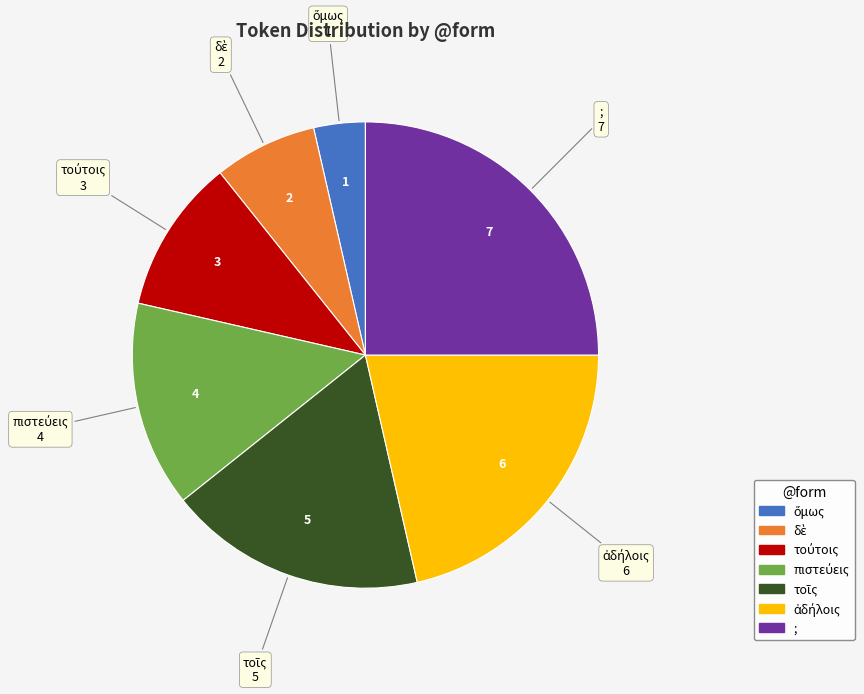

Which slice is the largest?

;